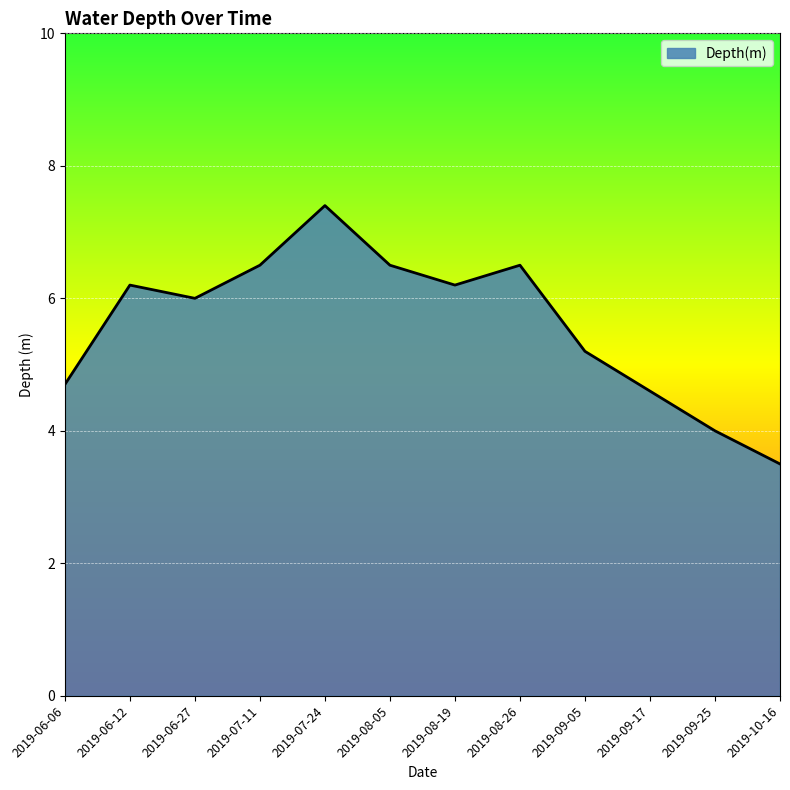

What is the smallest value displayed?

3.5